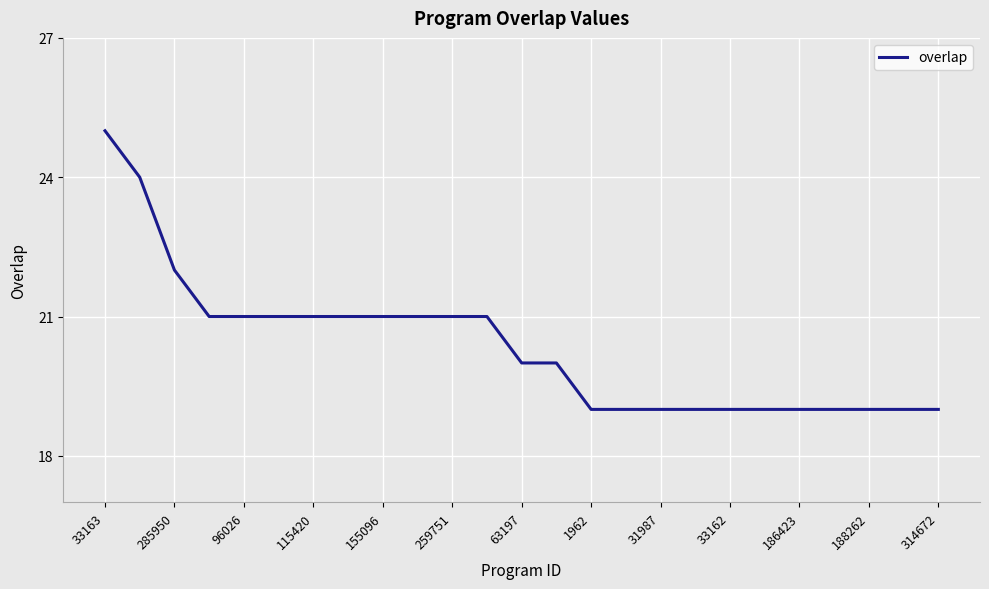

What is the difference between the maximum and minimum values?

6